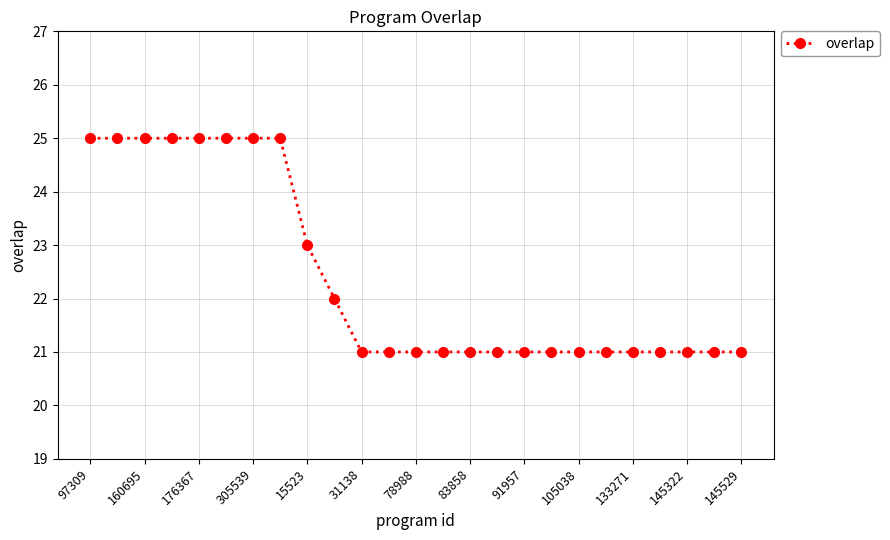

Does the chart display data point markers on the line(s)?

Yes